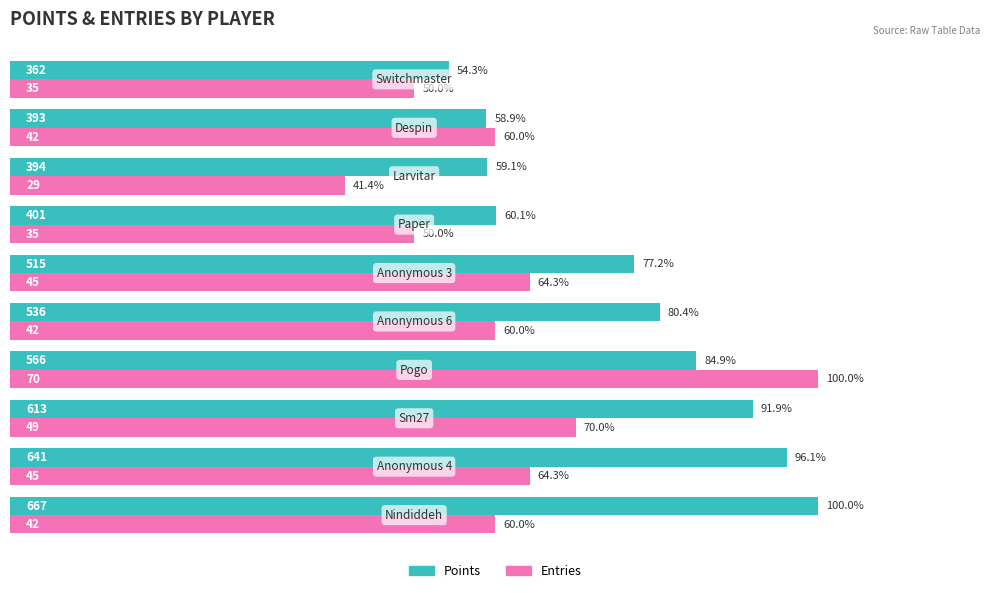

Which series has the widest spread of values?

Entries